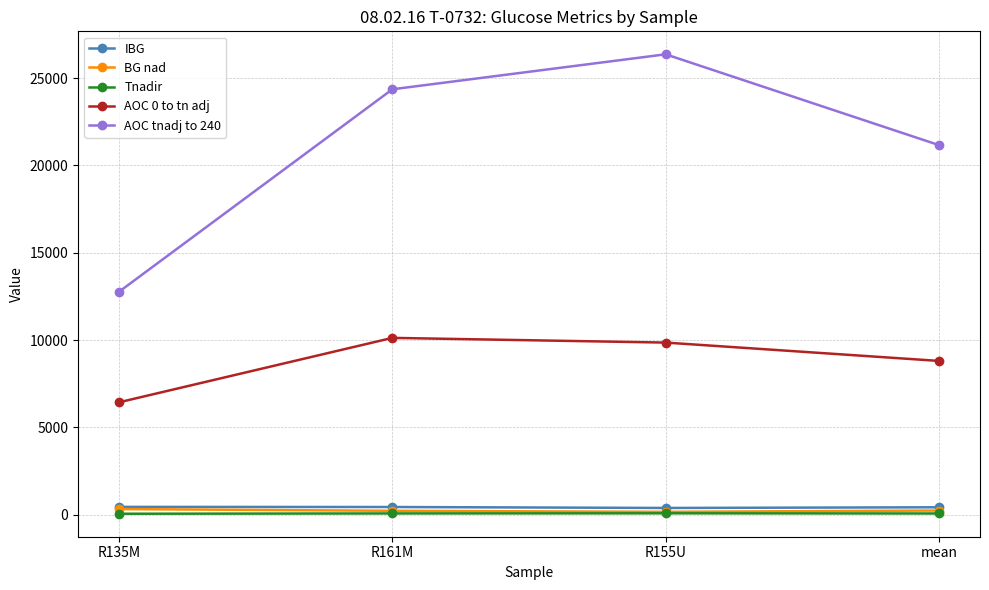

What is the minimum value for AOC tnadj to 240?

12768.0